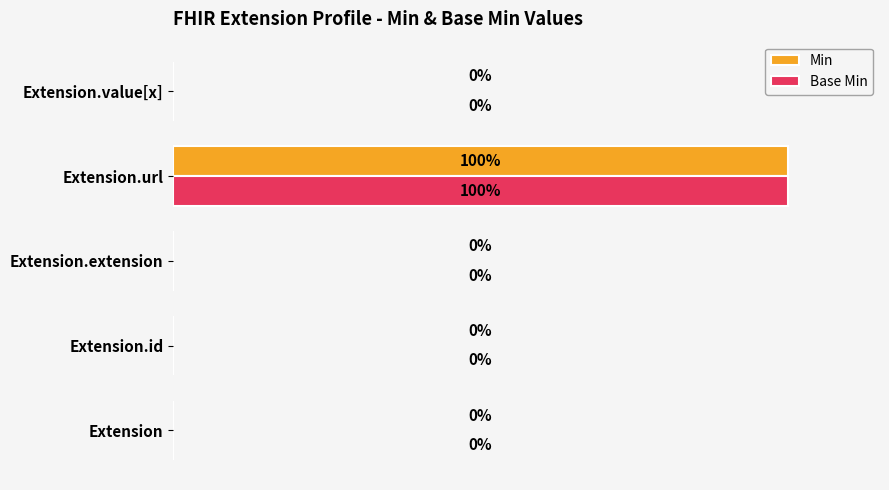

Which category has the highest value in the Min series?

Extension.url